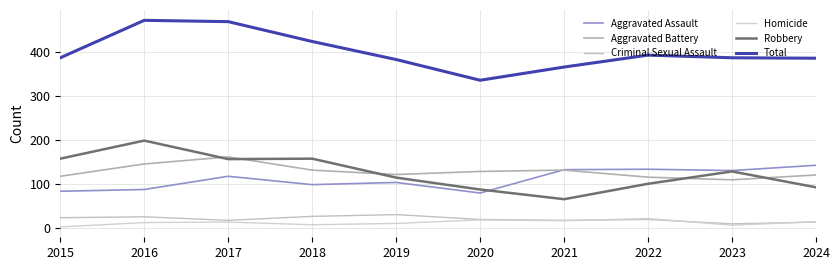

What is the total value across all series at 2022?

786